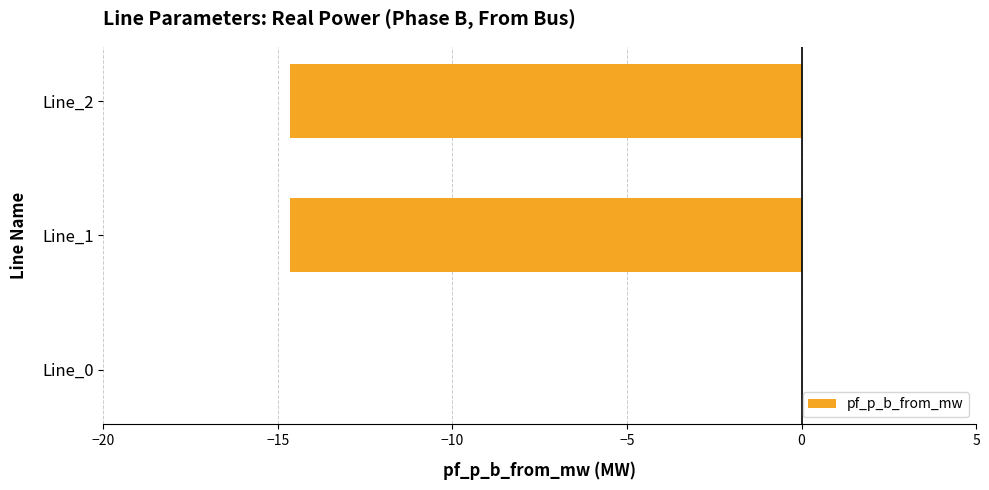

What is the sum of the values at Line_2 and Line_1?

-29.3